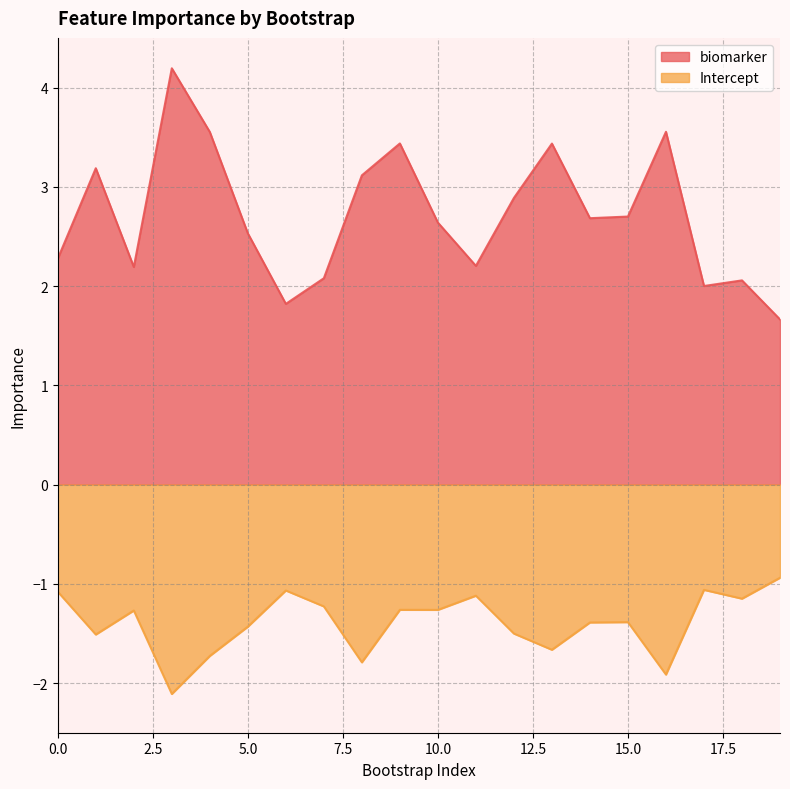

True or false: Intercept has more than 0 points higher than both neighbors.

True